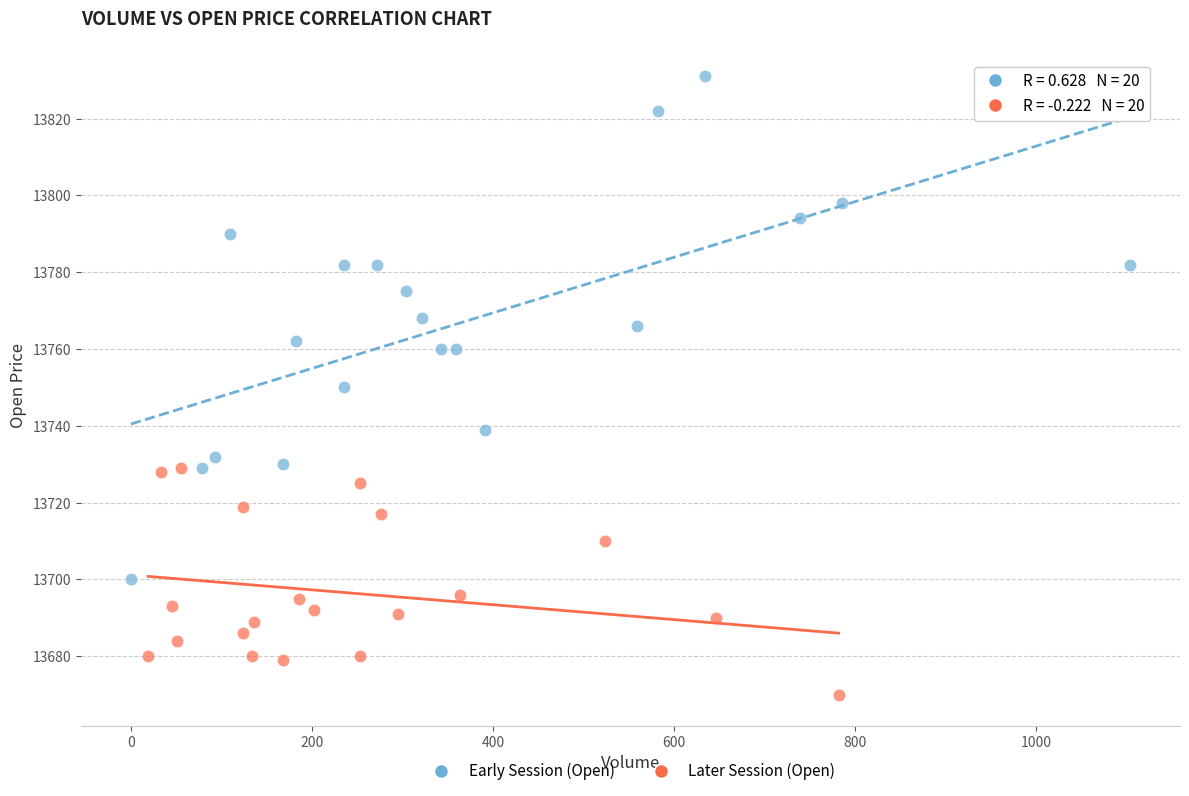

Which series has the largest Y range (max minus min)?

Early Session (Open)